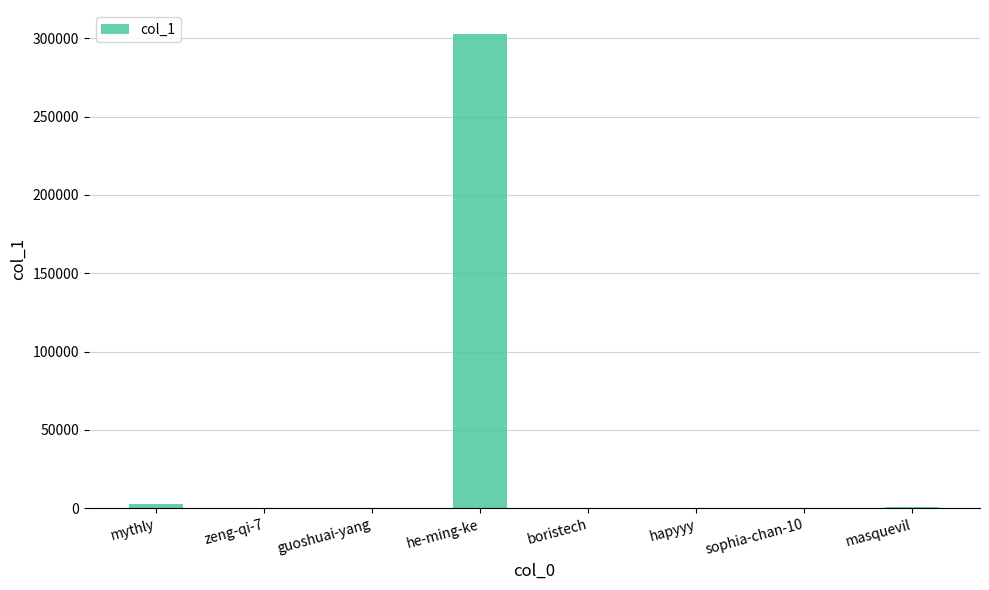

What is the sum of all values?

306903